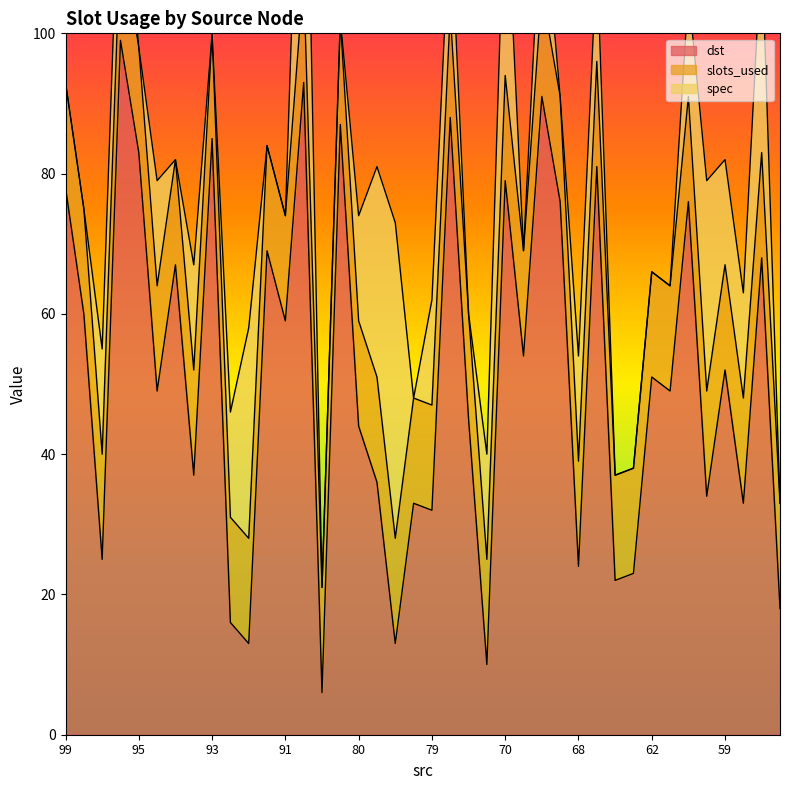

List the series in order of their peak value, highest first.

dst, spec, slots_used